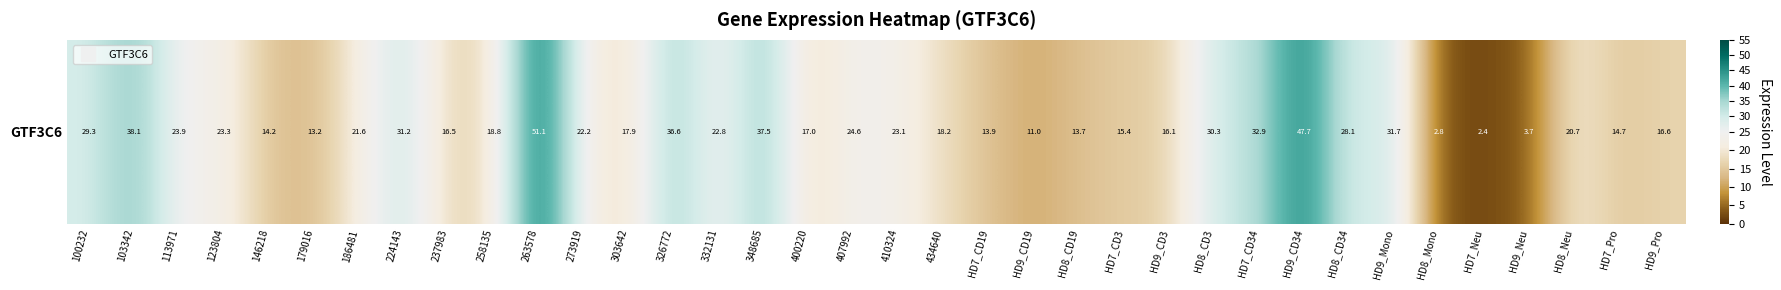

What is the minimum value shown in the chart?

2.4